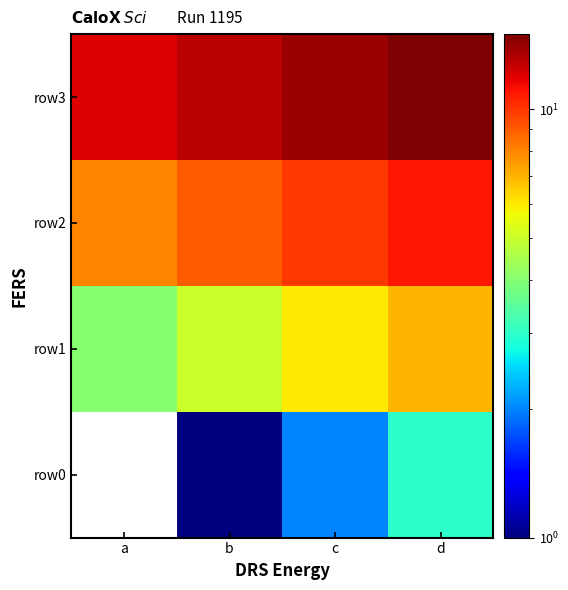

Which label corresponds to the smallest value in the chart?

a